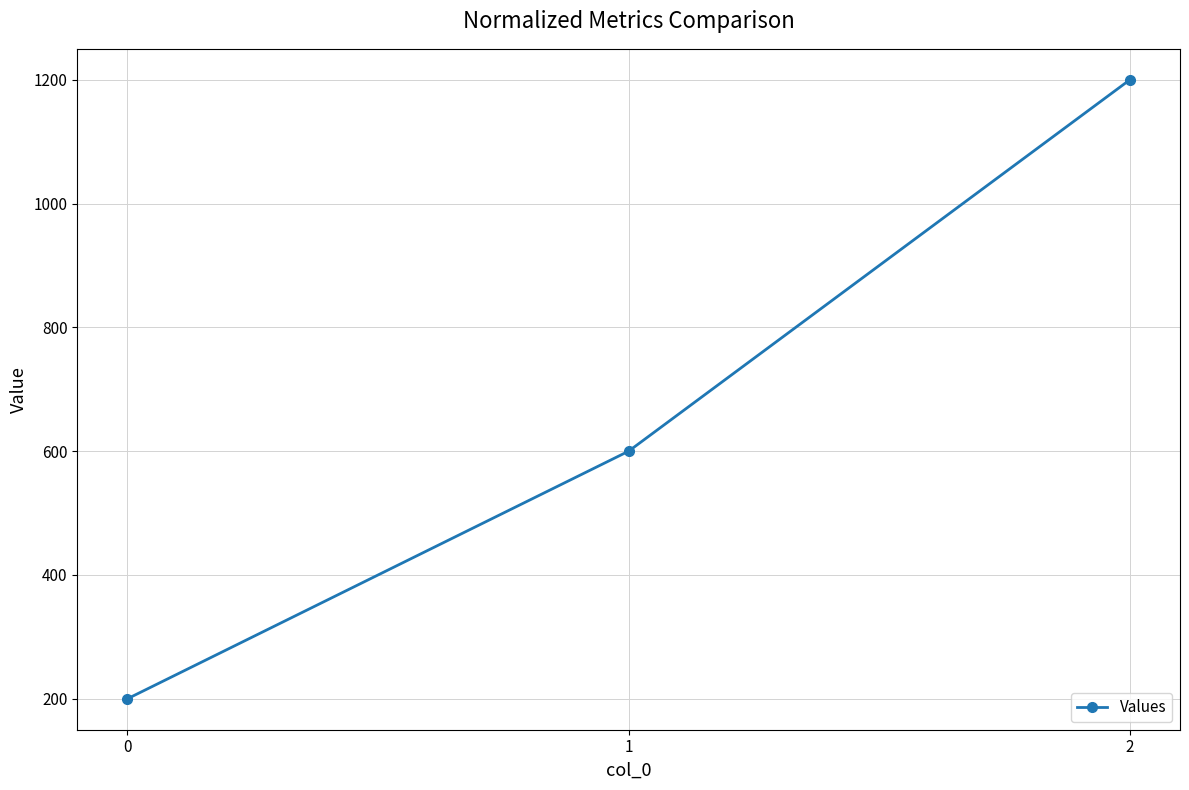

Between 1 and 2, which is larger?

2